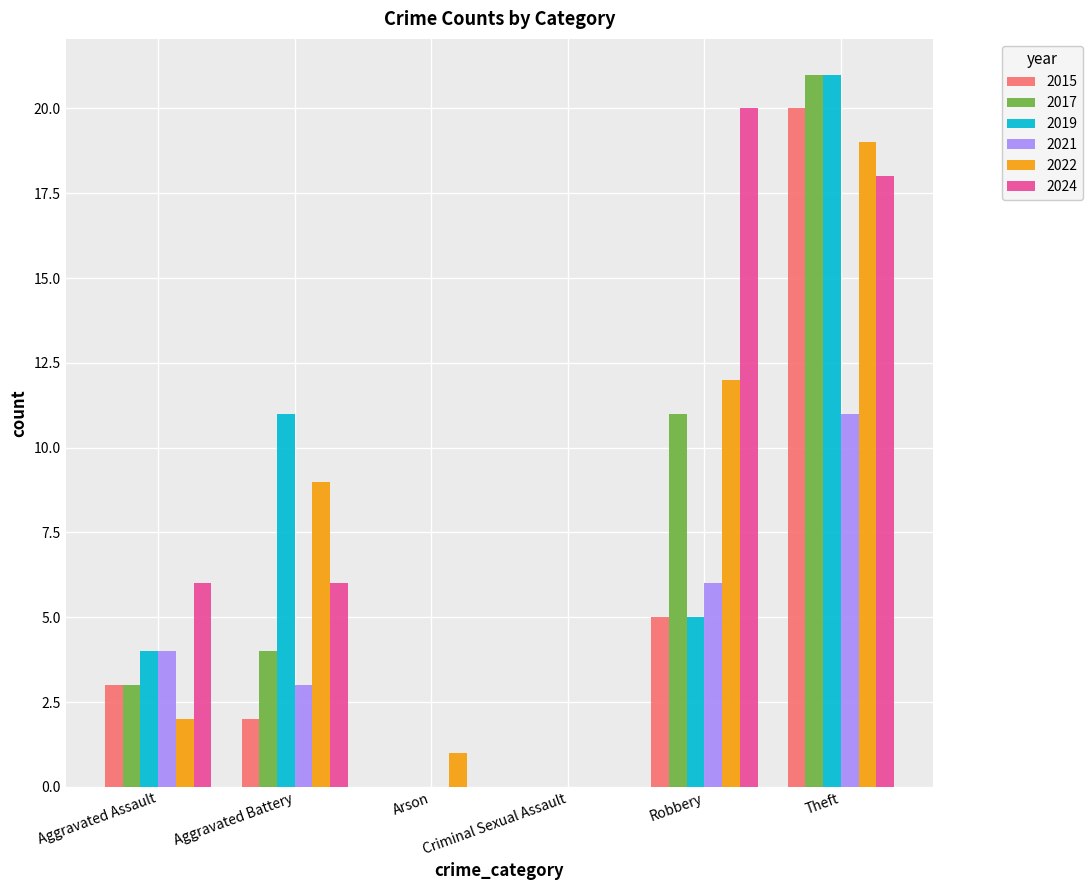

The 2017 series shows 0 at Criminal Sexual Assault. True or false?

True